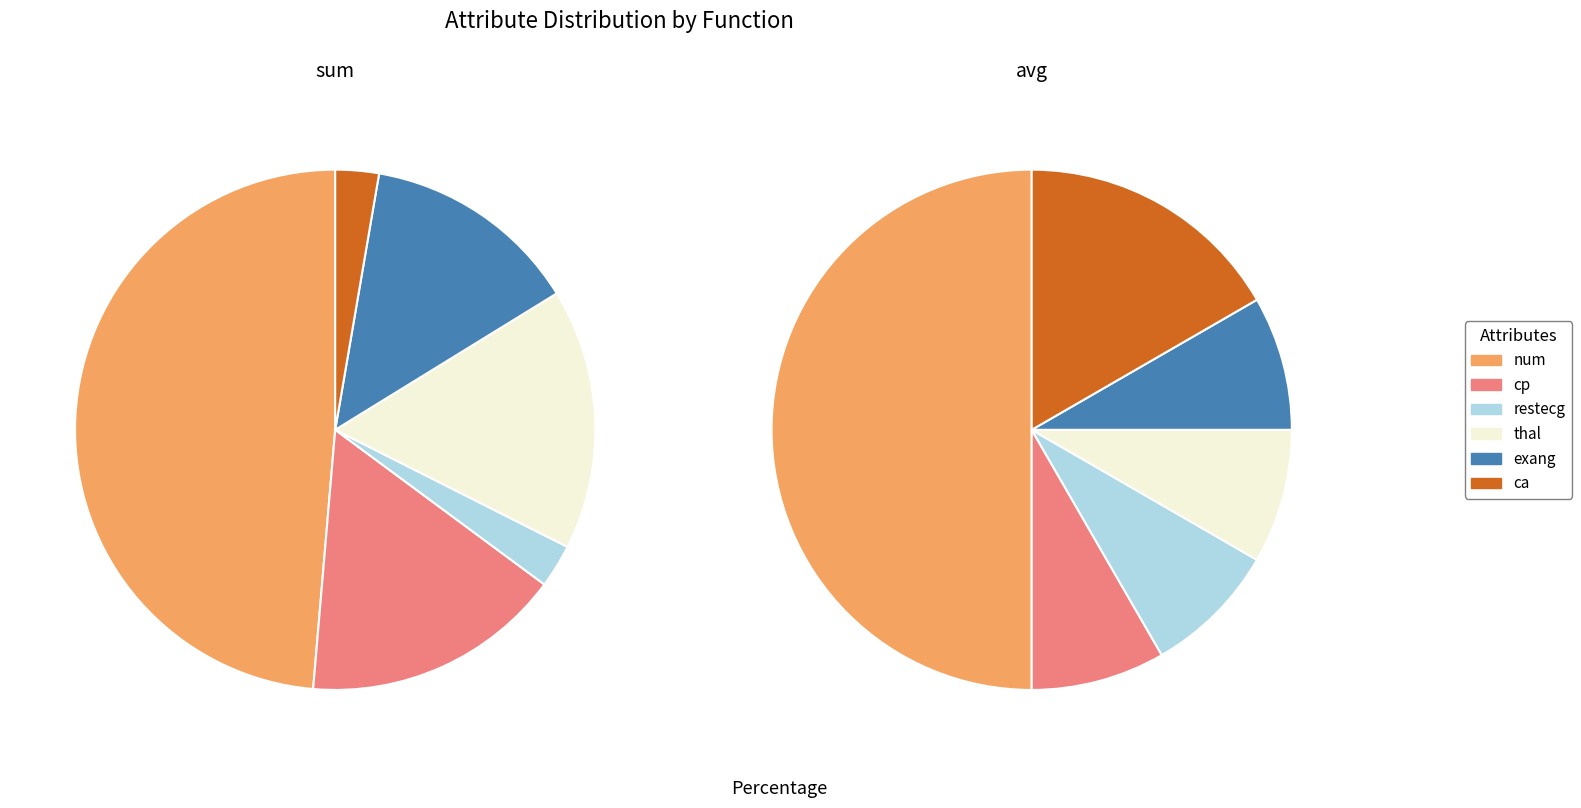

Which slice is the smallest?

restecg